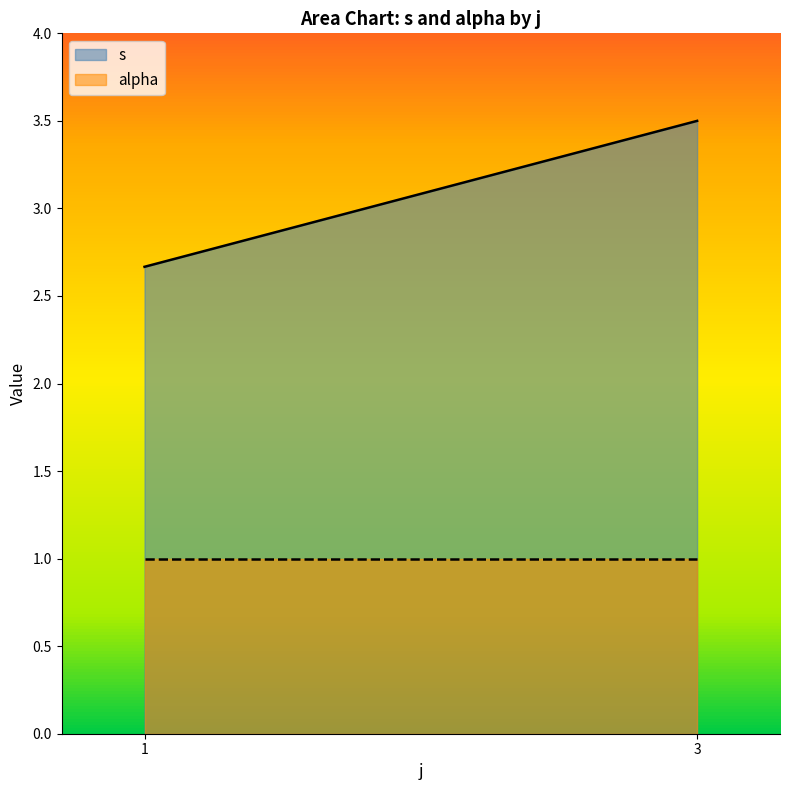

At how many categories does at least one series exceed 3?

1